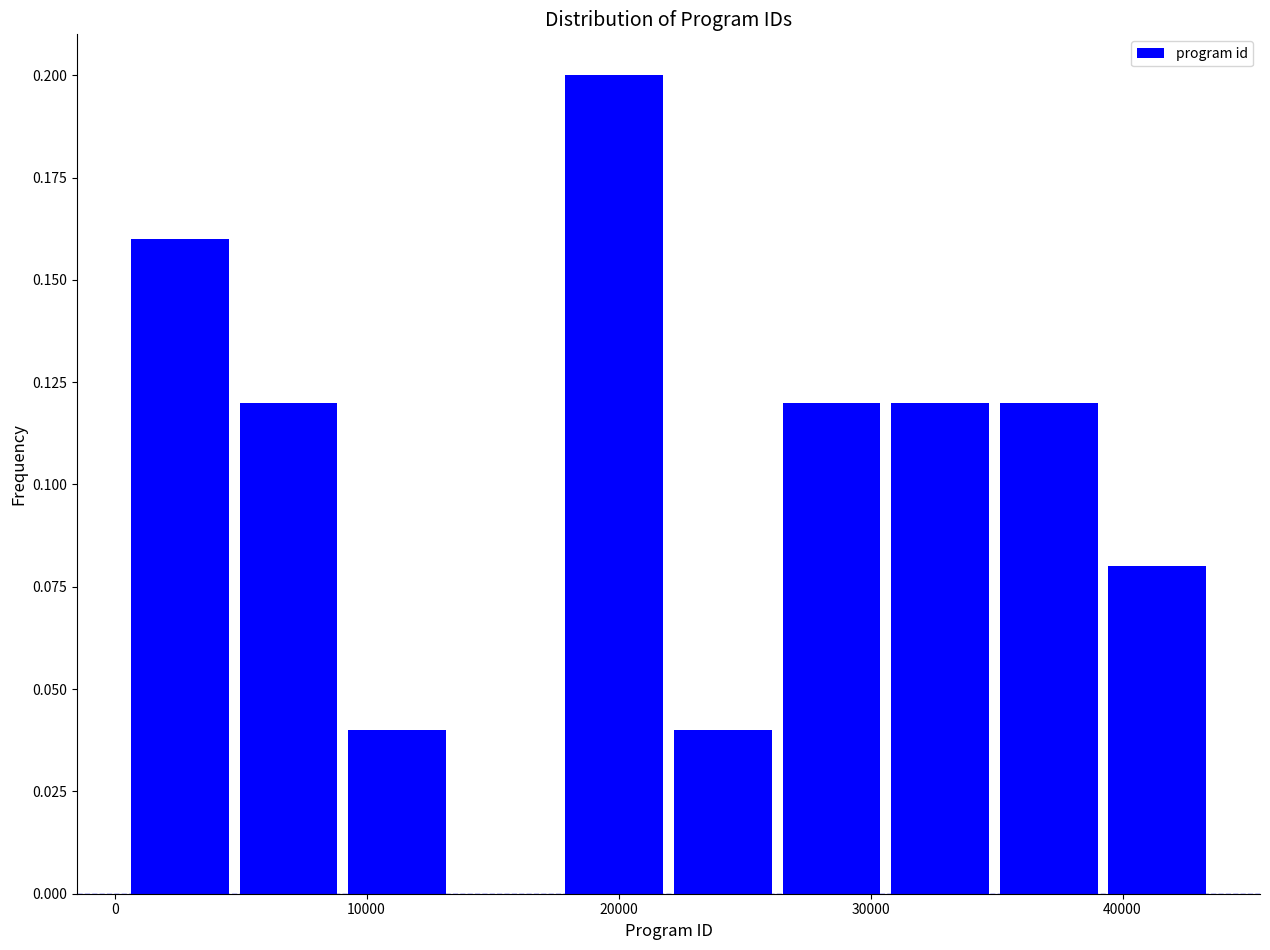

Reading left to right, list every bar in this chart as the range it spans on the x-axis followed by its height. Neither the bar edges nor the heights are printed on the chart, so give them approximately, as read against the axes.

0 to 5000: 0.16
5000 to 9000: 0.12
9000 to 13000: 0.04
13000 to 18000: 0
18000 to 22000: 0.20
22000 to 26000: 0.04
26000 to 31000: 0.12
31000 to 35000: 0.12
35000 to 39000: 0.12
39000 to 44000: 0.08